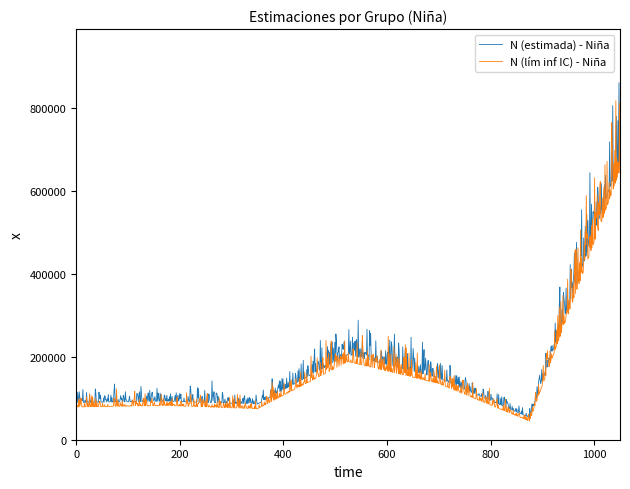

What is the minimum value shown in the chart?

45029.7